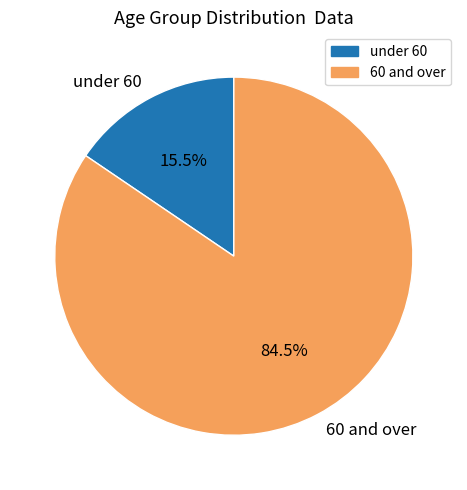

Which slice represents more than half of the pie?

60 and over